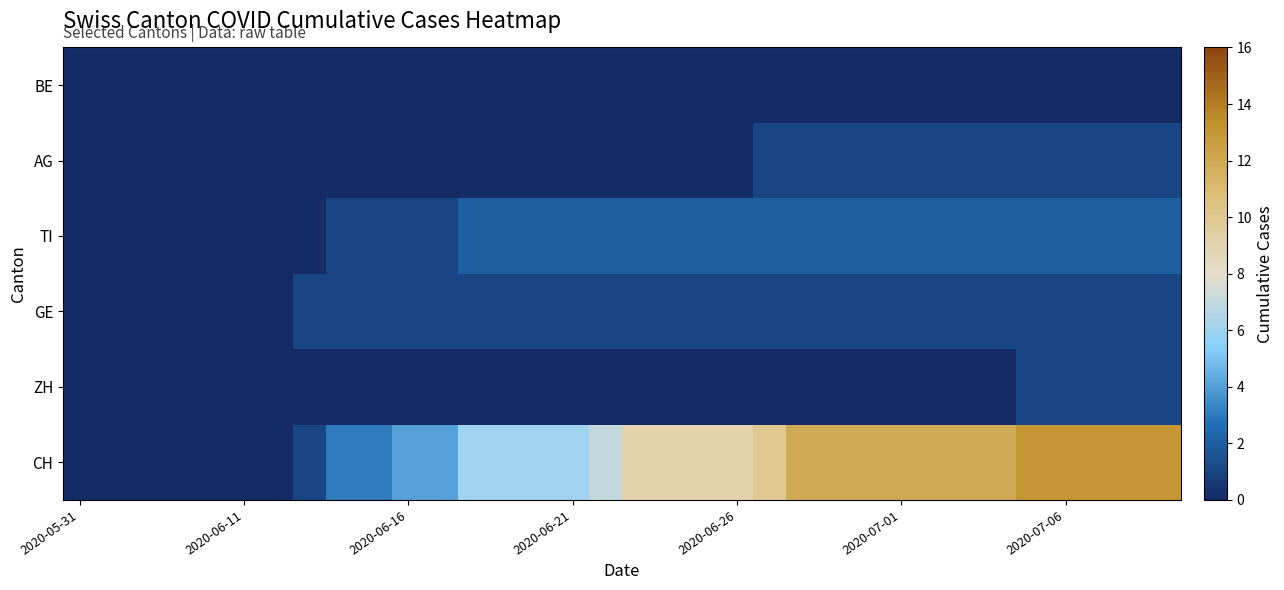

What is the maximum value shown in the chart?

13